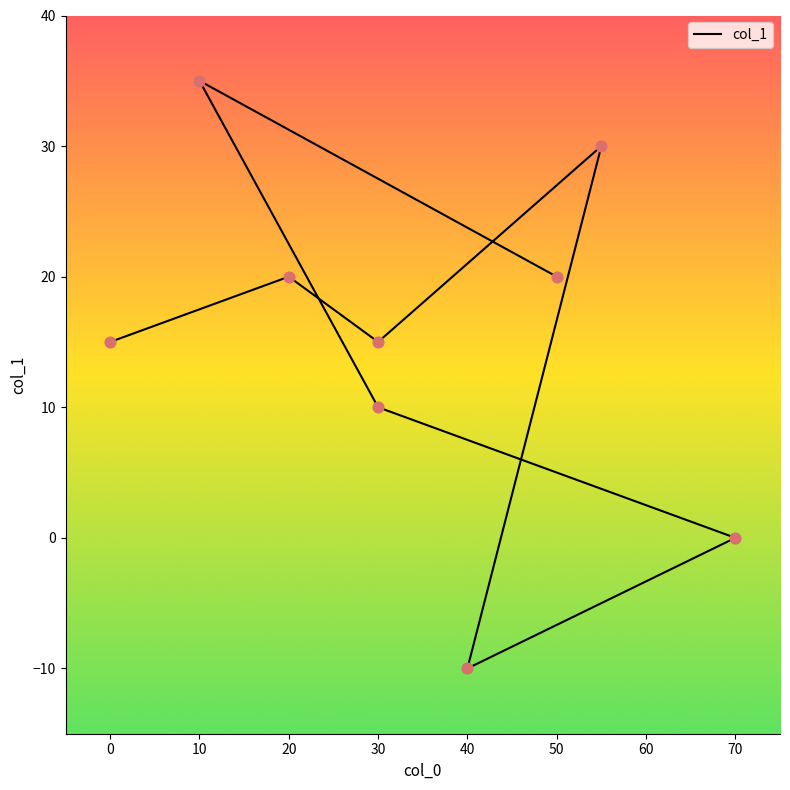

What is the change in value from 70 to 10?

+35